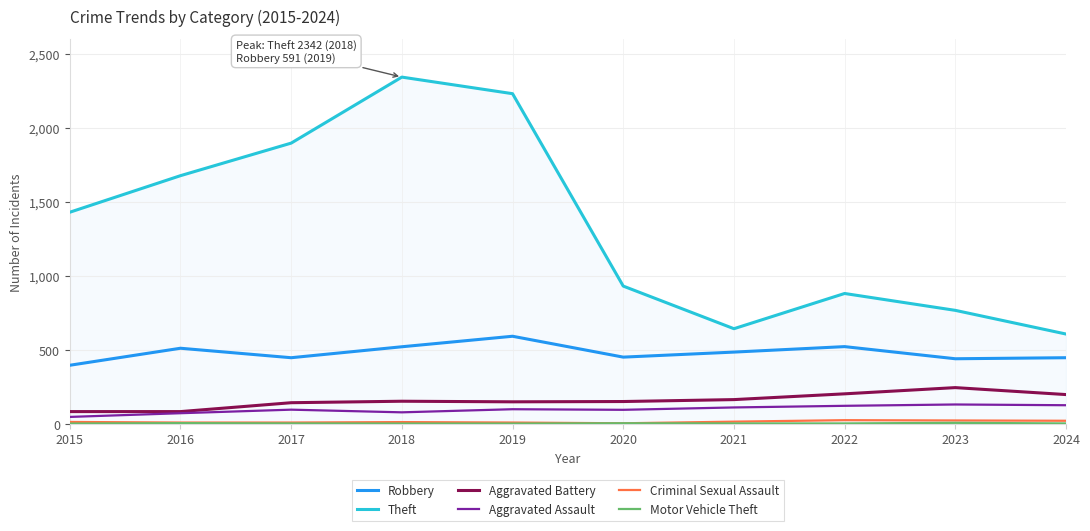

Which series has the widest spread of values?

Theft